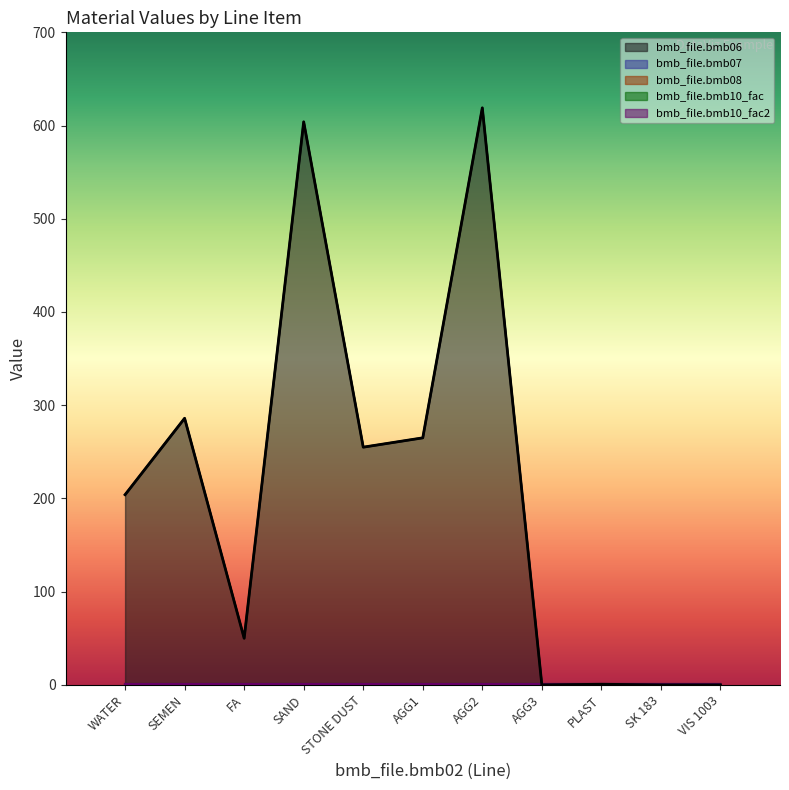

What are all the series names shown in the legend?

bmb_file.bmb06, bmb_file.bmb07, bmb_file.bmb08, bmb_file.bmb10_fac, bmb_file.bmb10_fac2